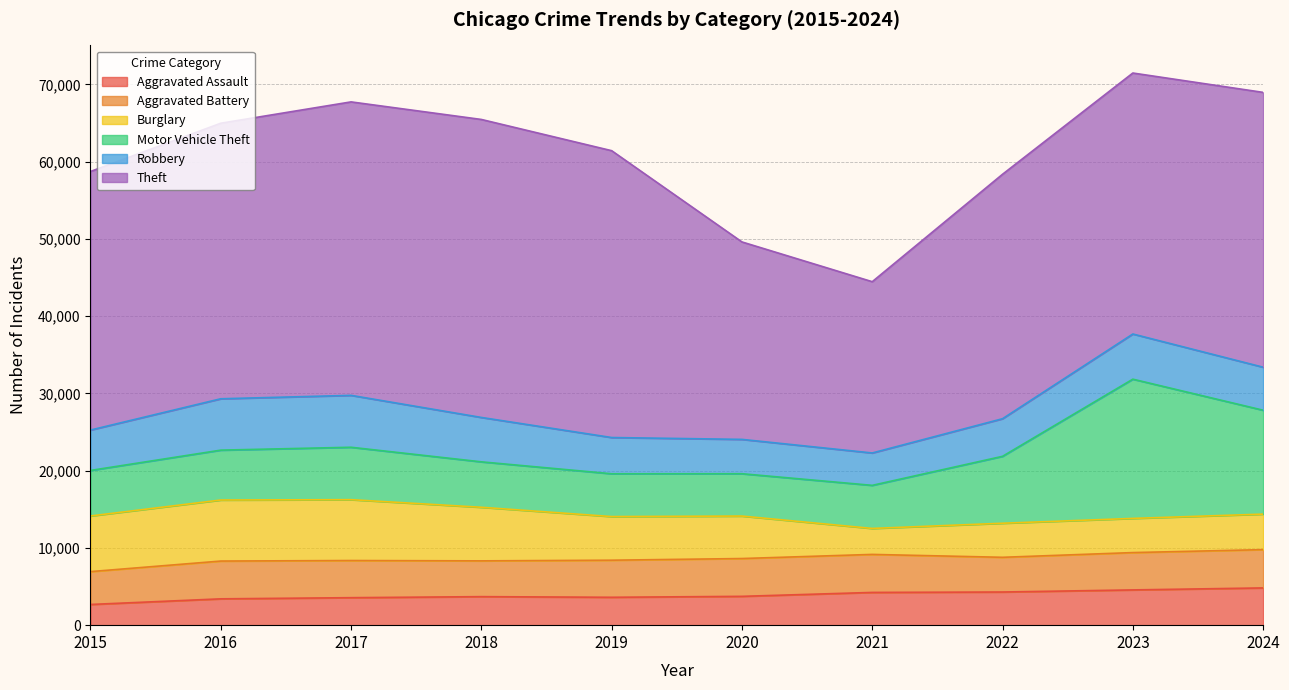

True or false: Aggravated Assault and Motor Vehicle Theft cross at least once.

False